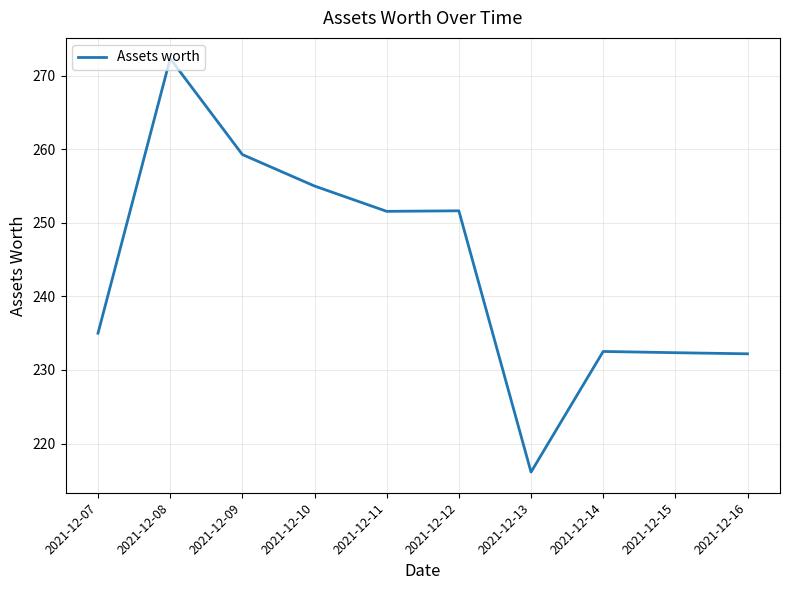

True or false: the data shows 451.2 at 2021-12-09.

False